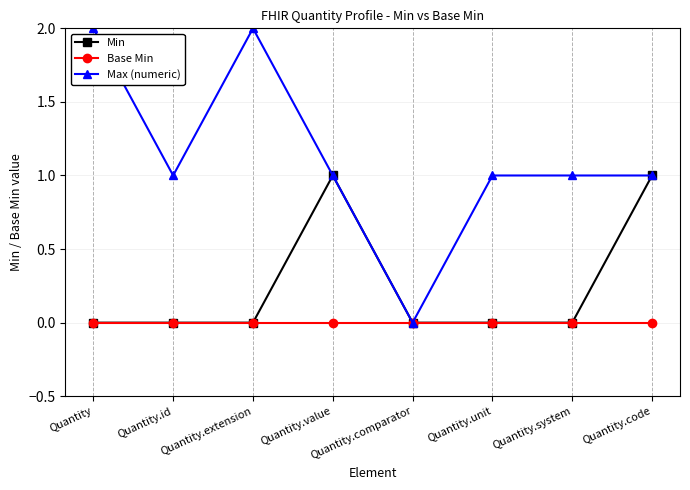

The value of Min at Quantity.comparator is 1. True or false?

False